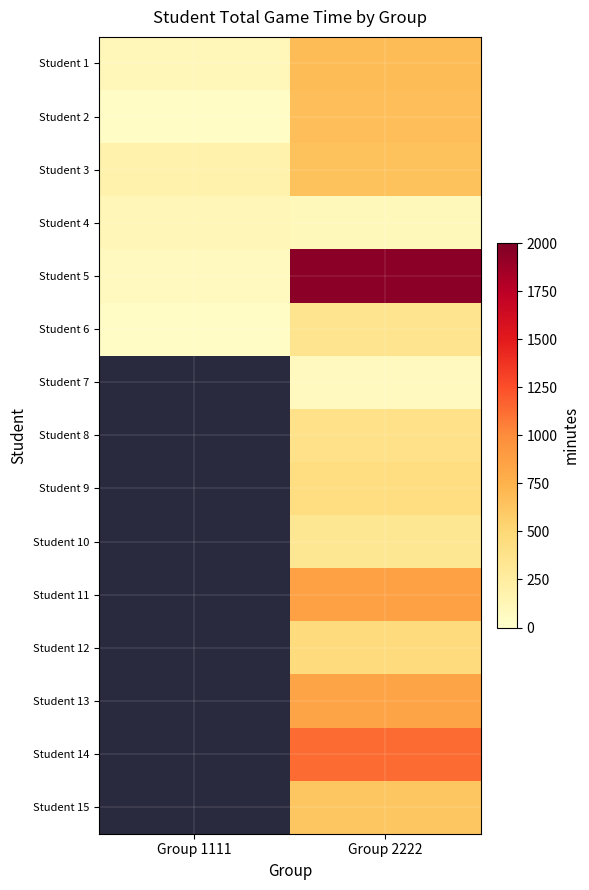

The value of Student 1 at Group 1111 is 108.0. True or false?

True